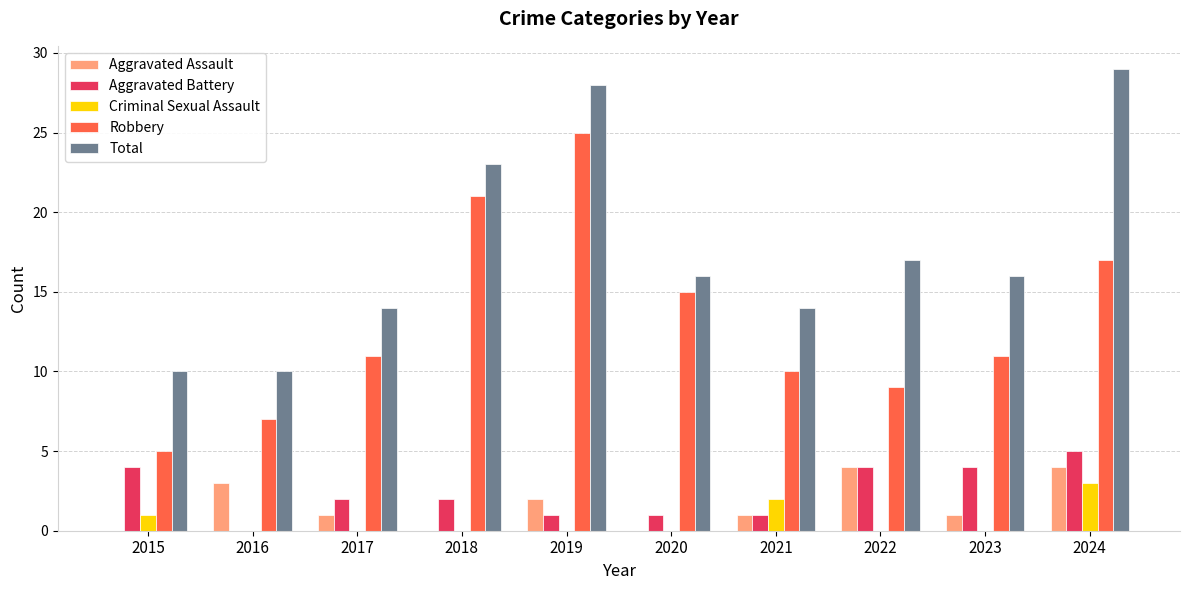

What is the sum of all Criminal Sexual Assault values?

6